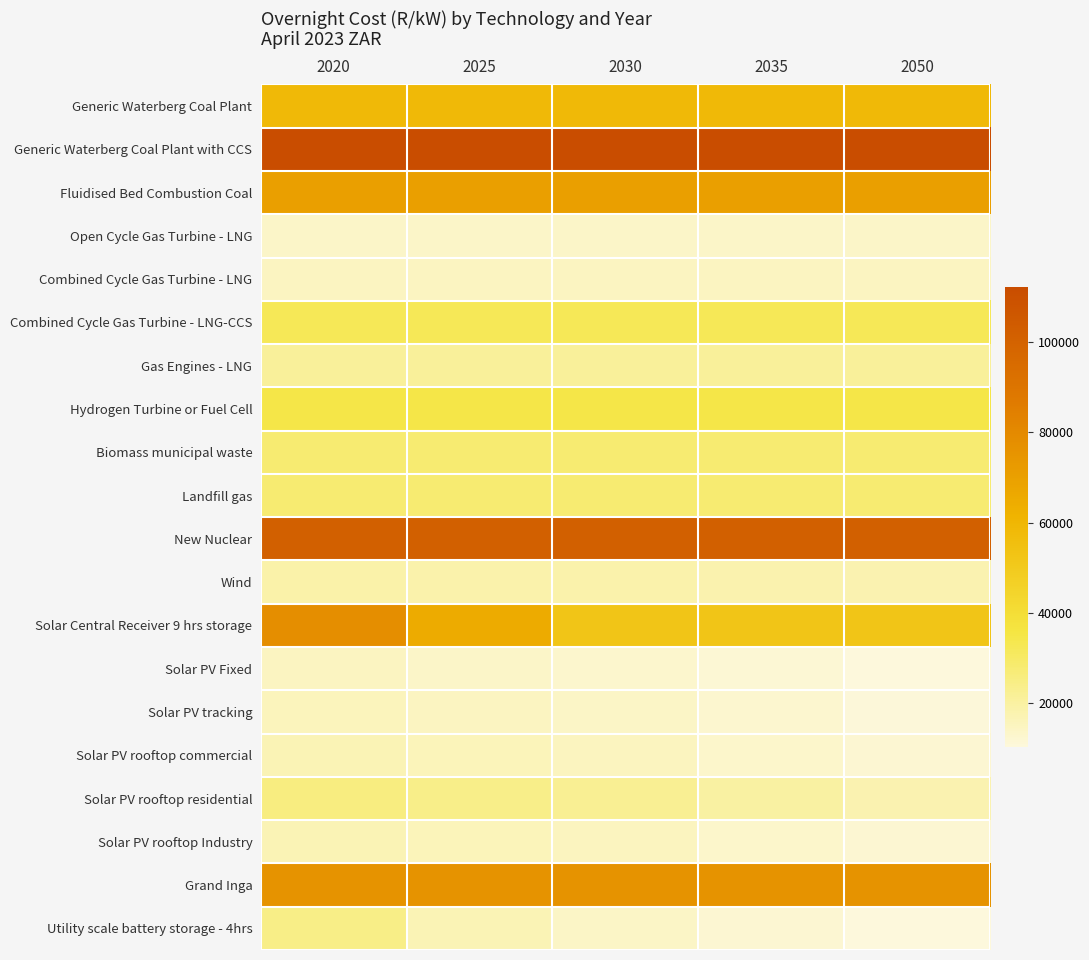

Which series has the largest total across all categories?

Generic Waterberg Coal Plant with CCS